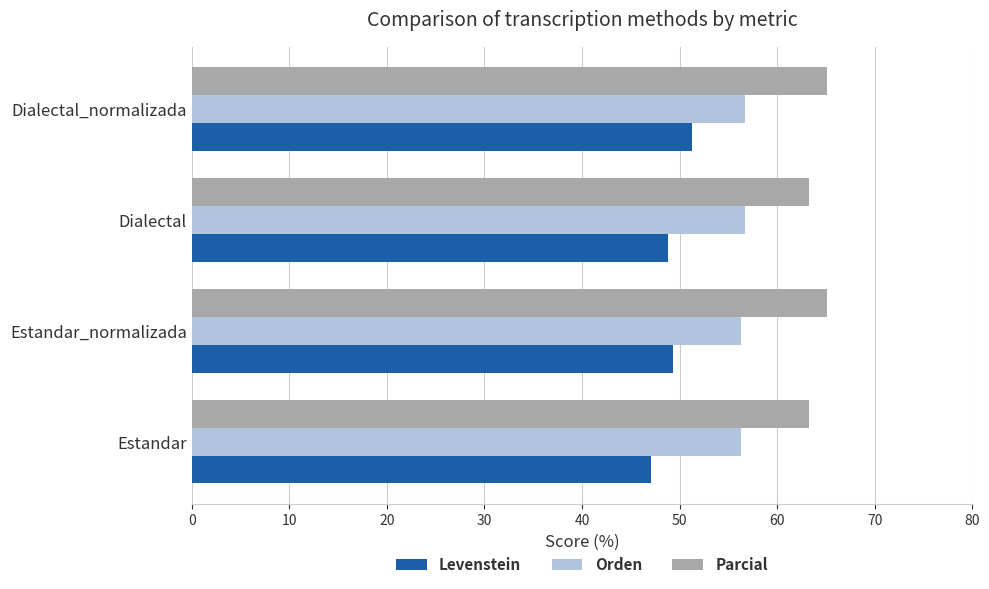

What is the difference between the highest and lowest values at Estandar_normalizada?

15.8